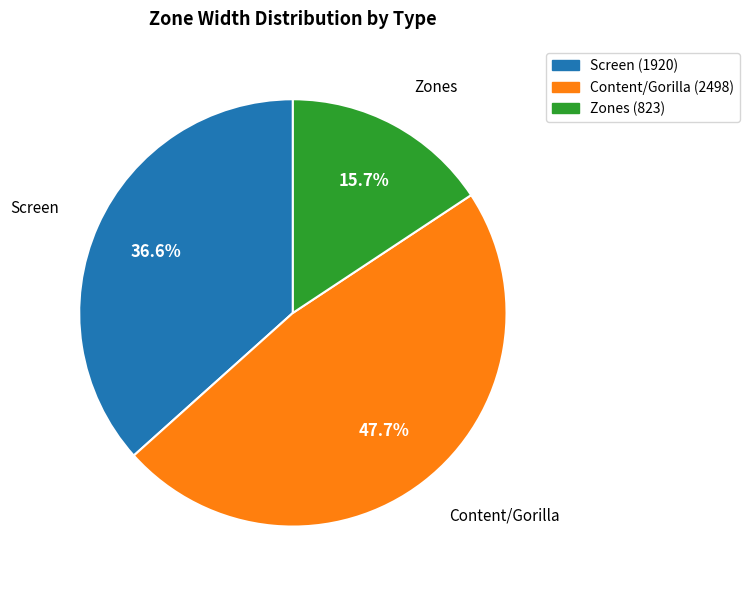

How many segments does this pie chart have?

3